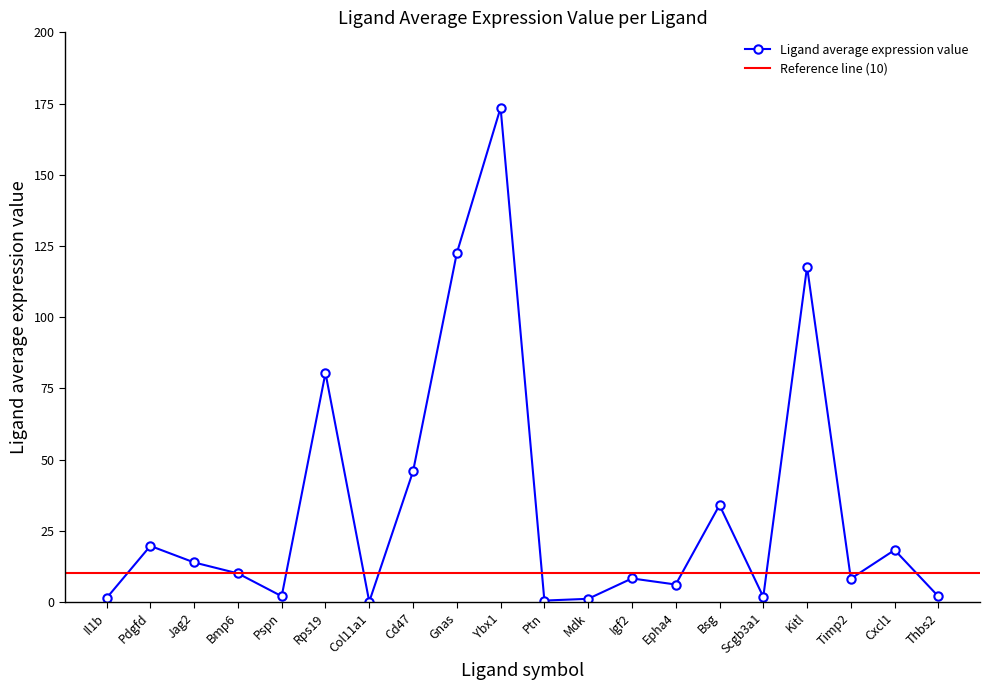

Rank the categories by value from highest to lowest.

Ybx1, Gnas, Kitl, Rps19, Cd47, Bsg, Pdgfd, Cxcl1, Jag2, Bmp6, Igf2, Timp2, Epha4, Pspn, Thbs2, Scgb3a1, Il1b, Mdk, Ptn, Col11a1